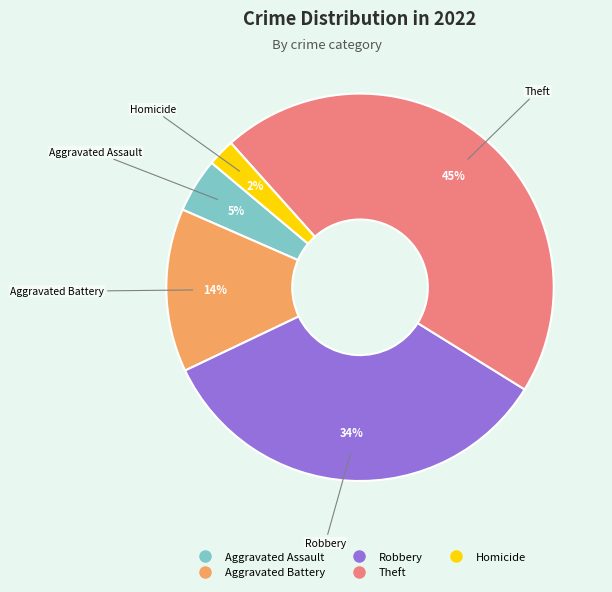

To the nearest percent, what is the difference between the largest and smallest slice percentages?

43%